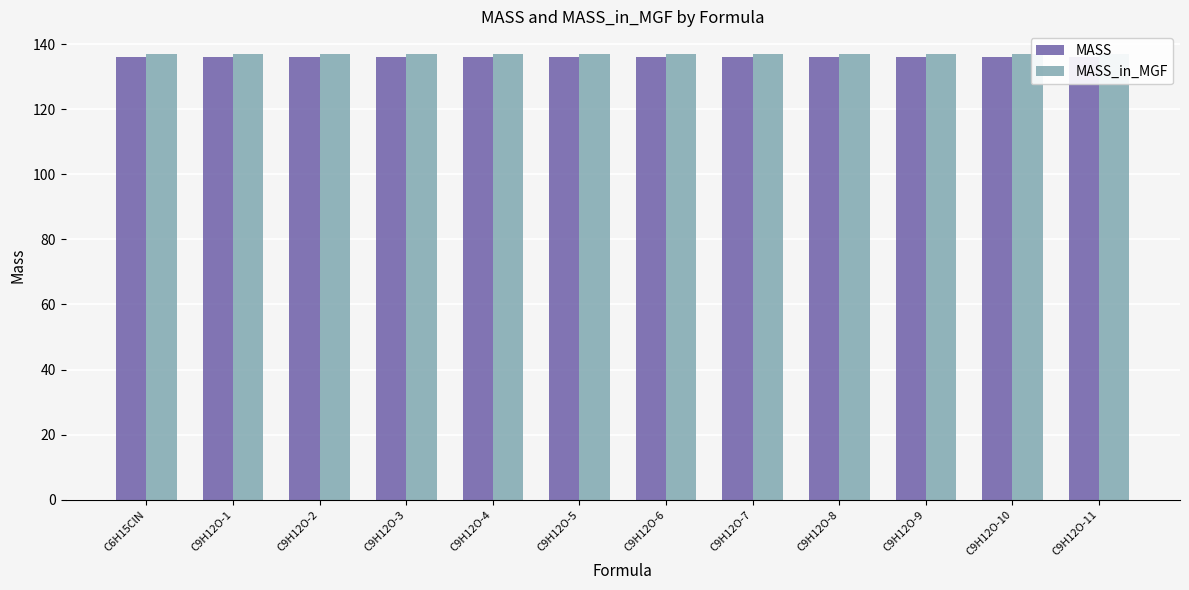

What value does the MASS series have at C9H12O-6?

136.1